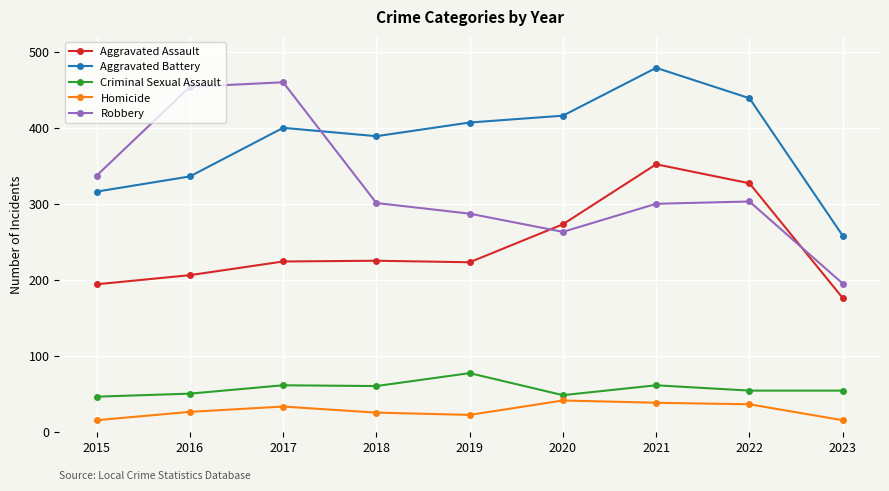

Is the value of Robbery at 2018 greater than the value of Aggravated Battery at 2019?

No